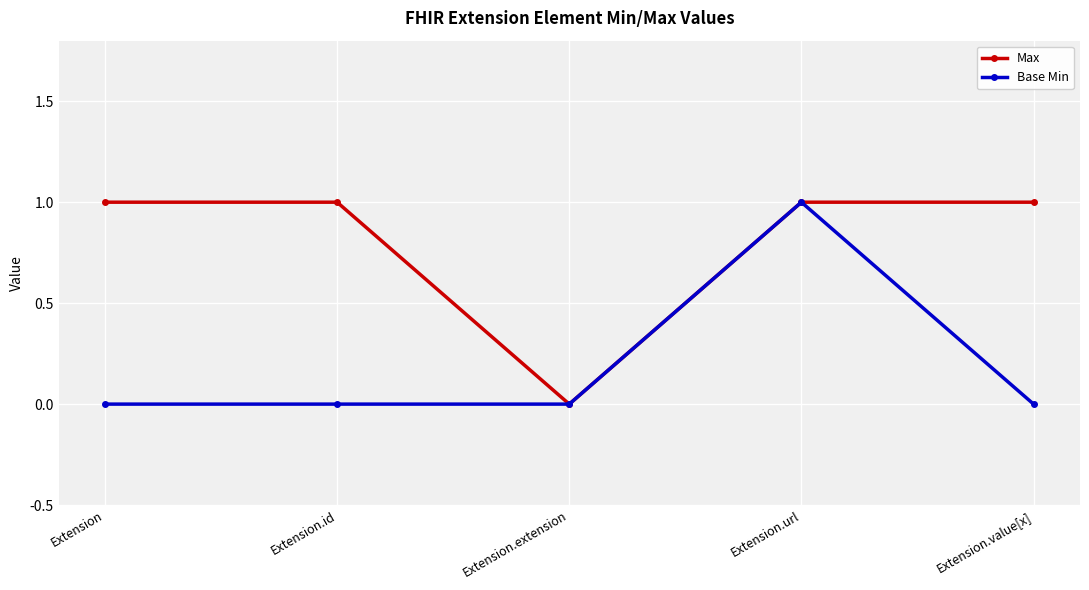

What is the maximum value for Base Min?

1